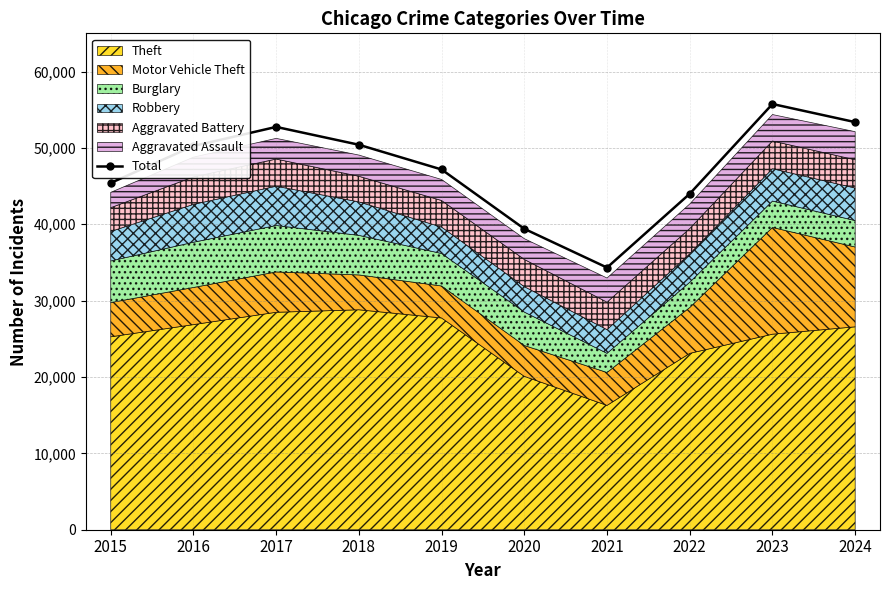

Rank the categories by value from highest to lowest.

2023, 2024, 2017, 2018, 2016, 2019, 2015, 2022, 2020, 2021